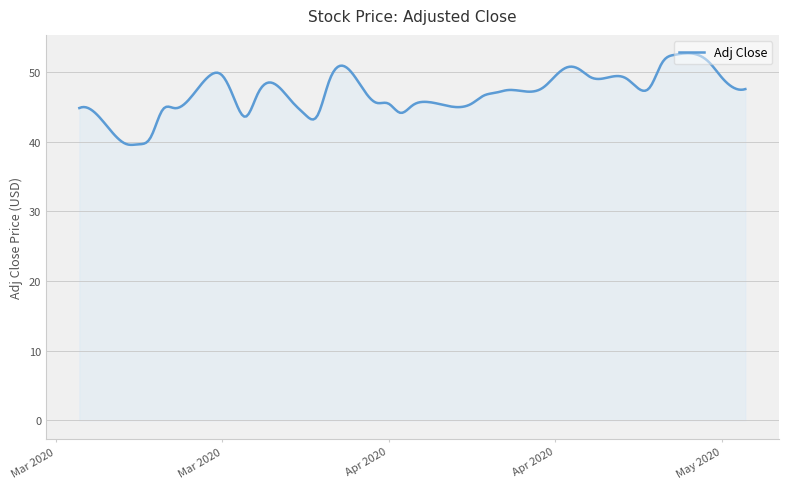

What is the minimum value shown in the chart?

39.5